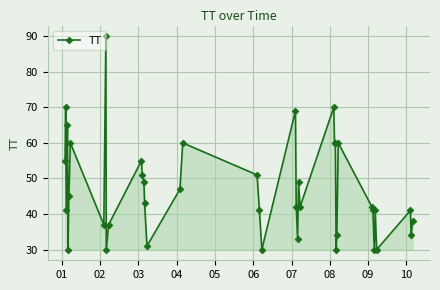

What is the difference between the second highest and minimum values?

40